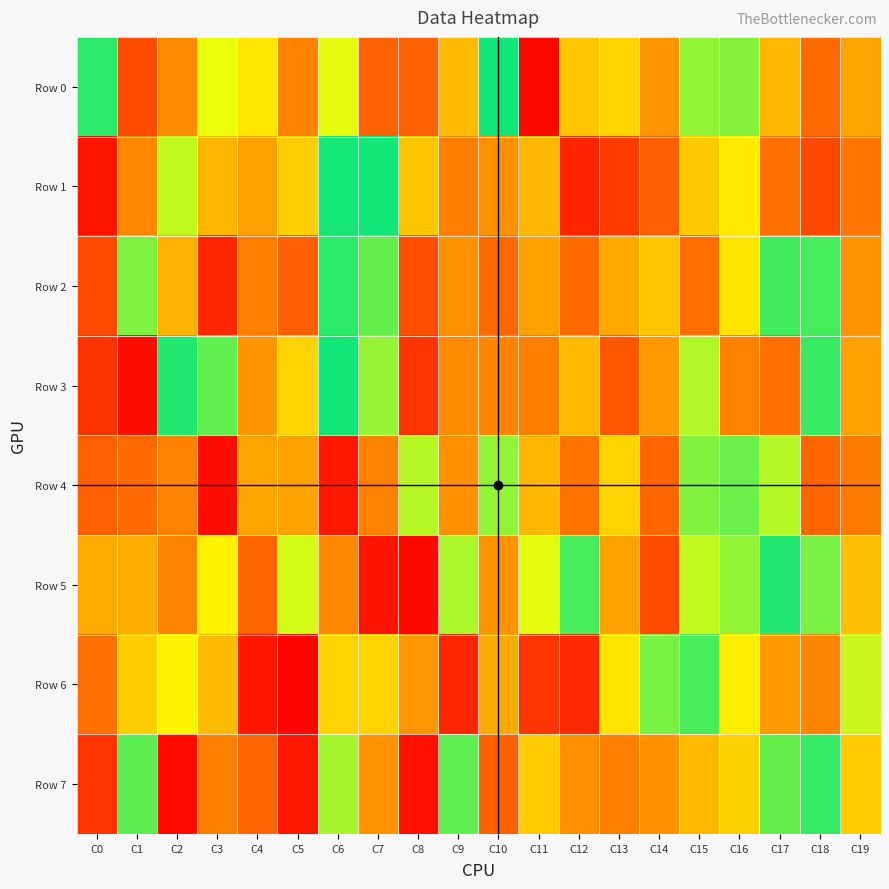

Reading left to right, transcribe all the data shown in this chart.

Row 0: C0=955735	C1=191177	C2=391555	C3=768551	C4=681735	C5=366578	C6=774917	C7=242173	C8=241612	C9=559301	C10=982674	C11=20422	C12=589267	C13=631625	C14=434654	C15=855323	C16=867554	C17=551035	C18=272616	C19=503758
Row 1: C0=51359	C1=382979	C2=808934	C3=546845	C4=479075	C5=611136	C6=977048	C7=981984	C8=587664	C9=345137	C10=417007	C11=552512	C12=90202	C13=145626	C14=235990	C15=598432	C16=697033	C17=291542	C18=181304	C19=319041
Row 2: C0=183562	C1=874976	C2=531335	C3=97420	C4=351148	C5=235596	C6=956366	C7=900118	C8=194589	C9=417894	C10=258700	C11=484711	C12=270165	C13=505880	C14=588067	C15=275658	C16=680197	C17=932042	C18=931262	C19=427521
Row 3: C0=127478	C1=34413	C2=966771	C3=905101	C4=440984	C5=624247	C6=981576	C7=852587	C8=129821	C9=399588	C10=369879	C11=344293	C12=556747	C13=212054	C14=453965	C15=826834	C16=355758	C17=289576	C18=943485	C19=483708
Row 4: C0=236486	C1=269696	C2=360410	C3=33309	C4=495048	C5=485799	C6=59752	C7=355873	C8=819214	C9=420813	C10=856016	C11=551261	C12=305363	C13=627384	C14=253270	C15=871290	C16=894247	C17=823947	C18=251391	C19=328601
Row 5: C0=515816	C1=524164	C2=373604	C3=716327	C4=248840	C5=793186	C6=386615	C7=50224	C8=18753	C9=832780	C10=428636	C11=777005	C12=926586	C13=485142	C14=182049	C15=808956	C16=857145	C17=966627	C18=878962	C19=574058
Row 6: C0=290700	C1=608922	C2=718840	C3=559113	C4=54008	C5=9342	C6=626145	C7=625814	C8=442621	C9=97506	C10=511996	C11=129885	C12=102036	C13=675354	C14=879161	C15=927367	C16=700994	C17=450499	C18=370384	C19=801029
Row 7: C0=128970	C1=908440	C2=28465	C3=352634	C4=248739	C5=57782	C6=837221	C7=429807	C8=37951	C9=906335	C10=237336	C11=604720	C12=411942	C13=347708	C14=417586	C15=557292	C16=617417	C17=899873	C18=946021	C19=607554